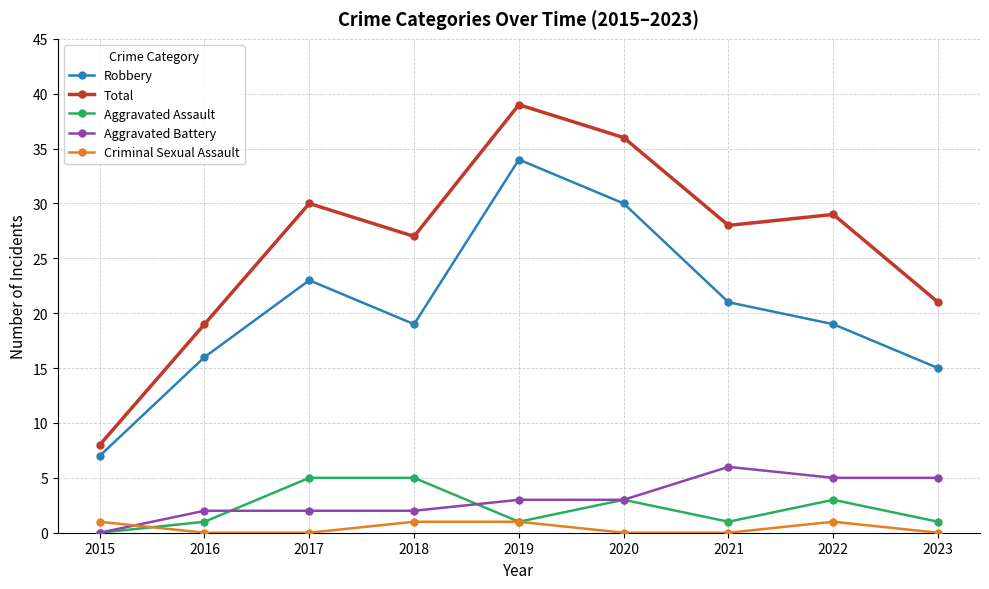

What is the value of the Aggravated Battery point at the 2nd from the left?

2